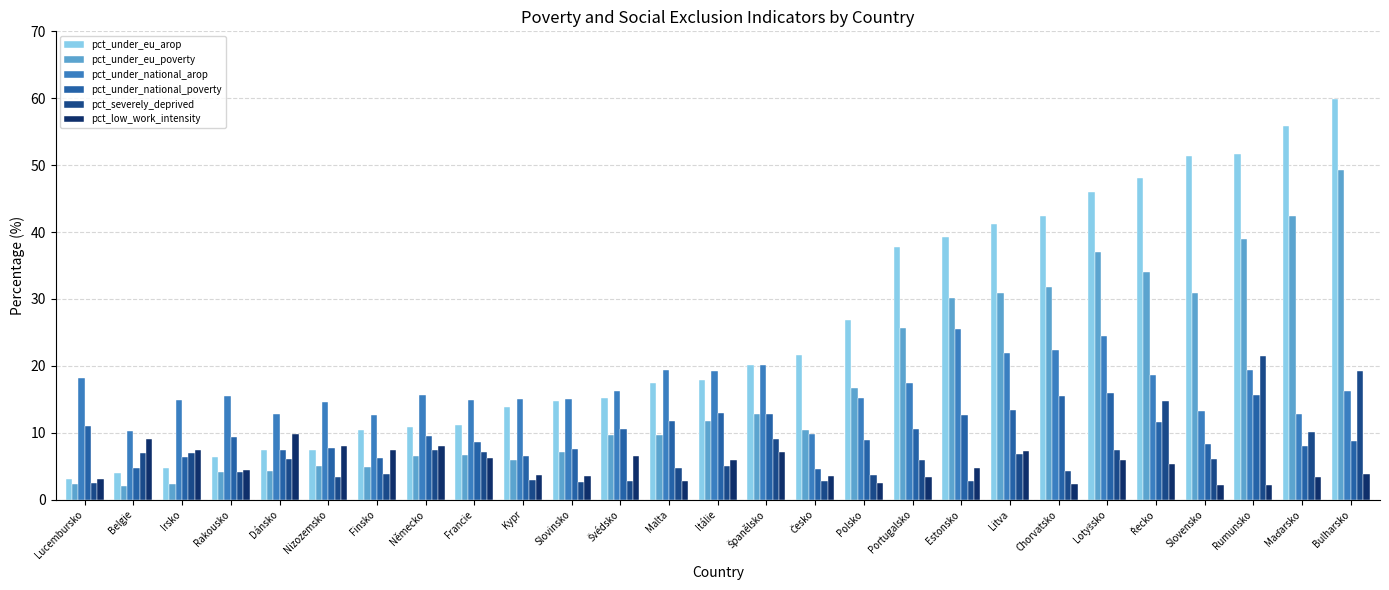

What is the spread (max minus min) of values at Portugalsko?

34.3